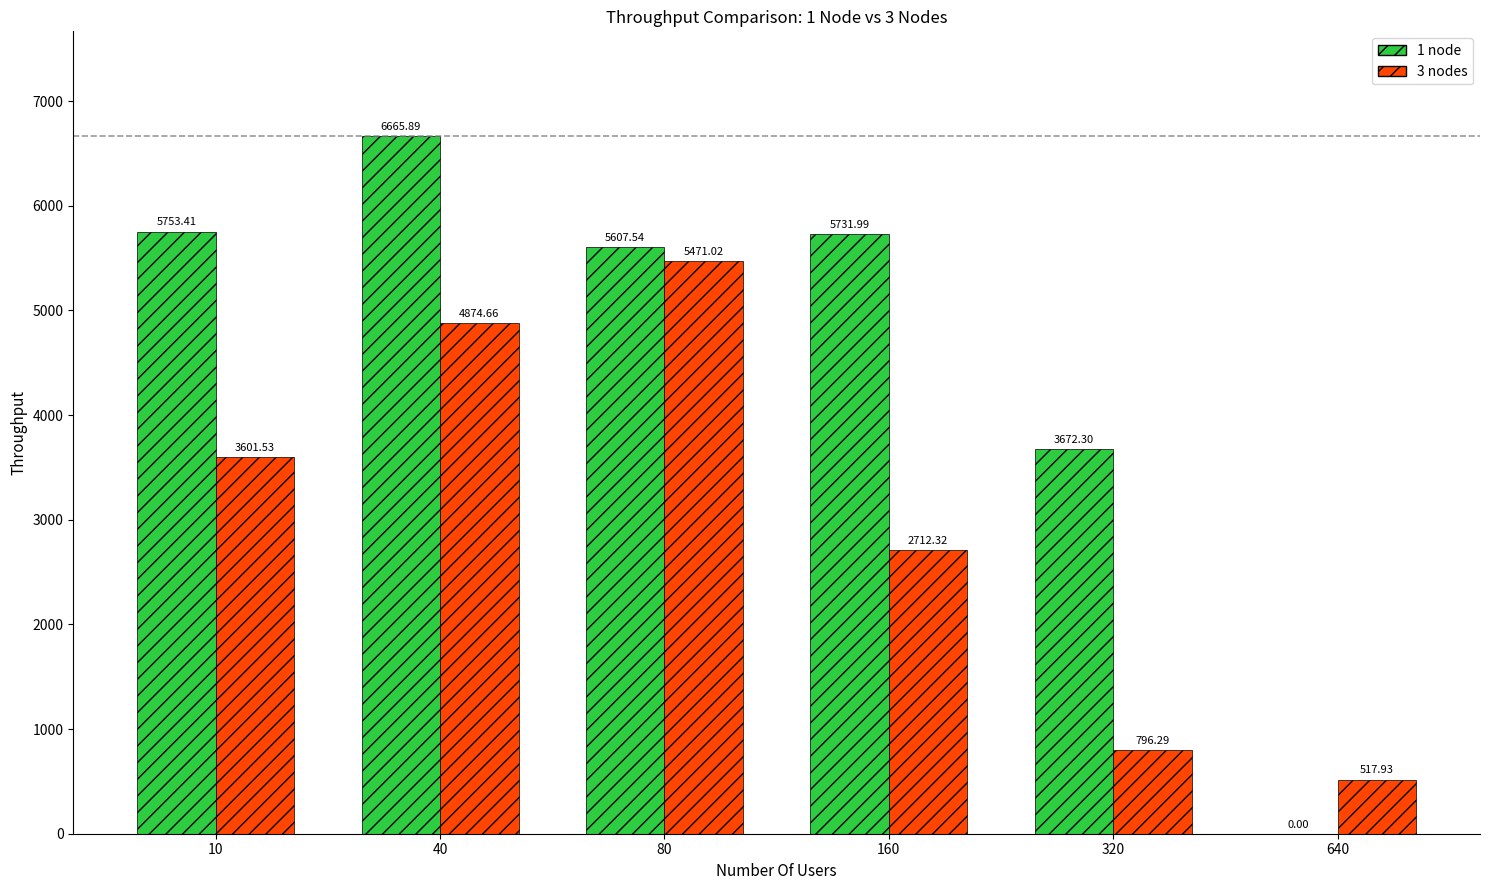

Which series has the largest range (max minus min)?

1 node